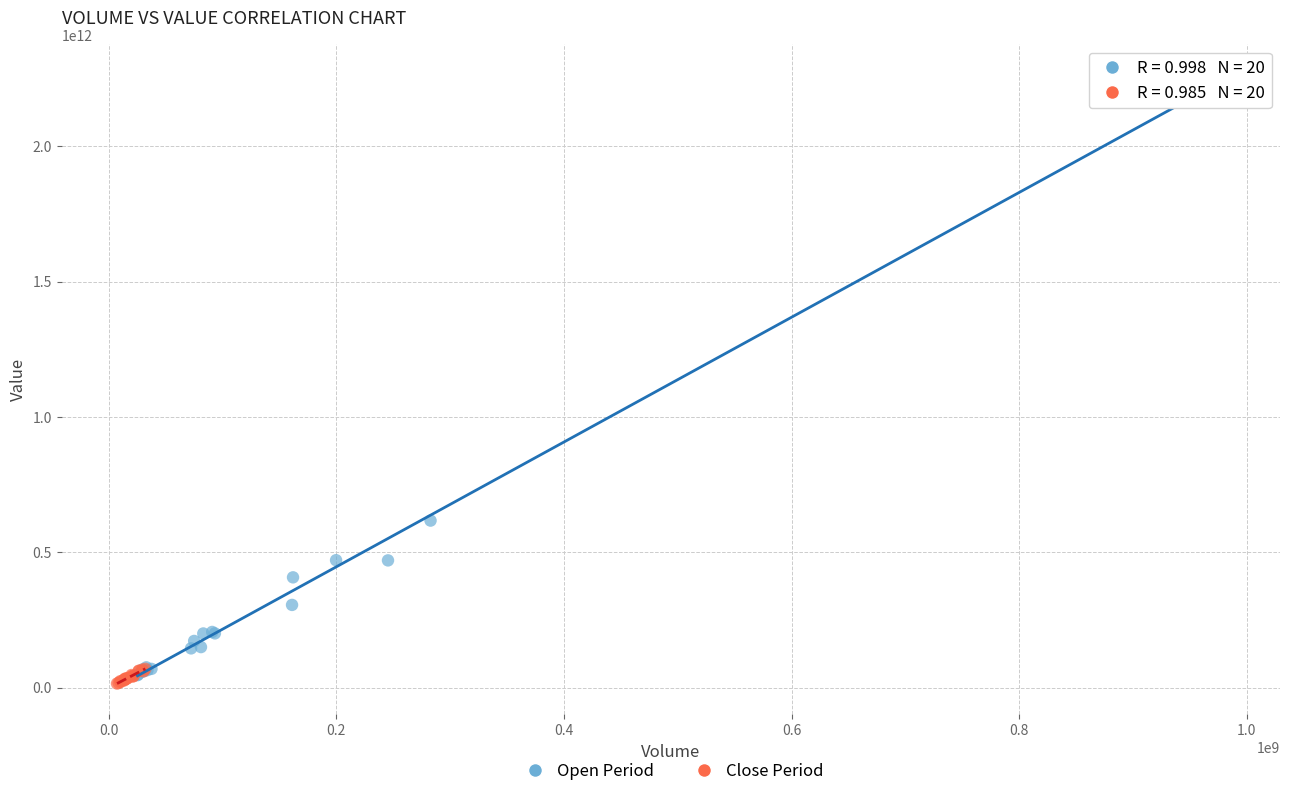

Which series has the widest spread of Y values?

Open Period